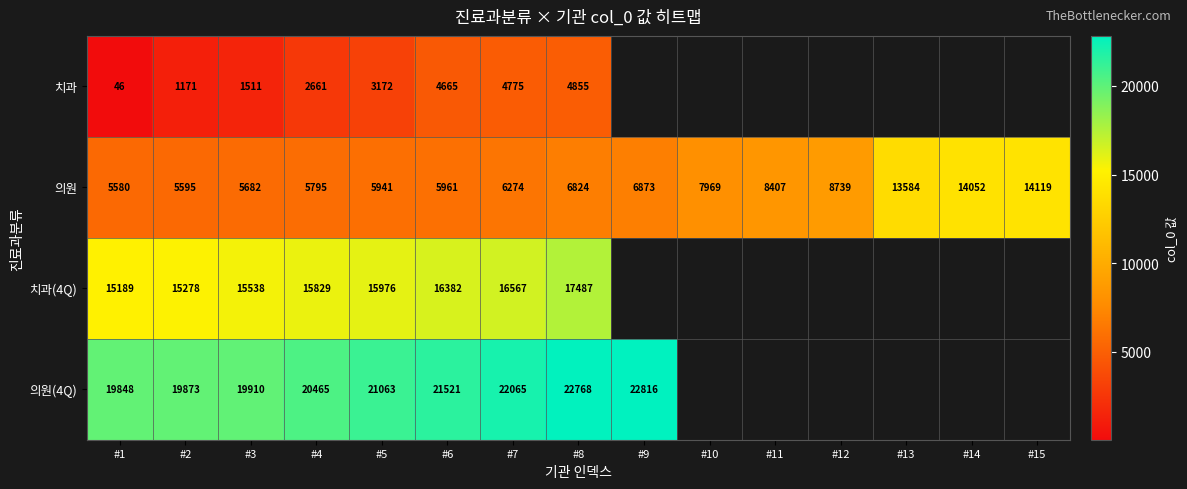

Rank the series at #4 from lowest to highest value.

치과, 의원, 치과(4Q), 의원(4Q)